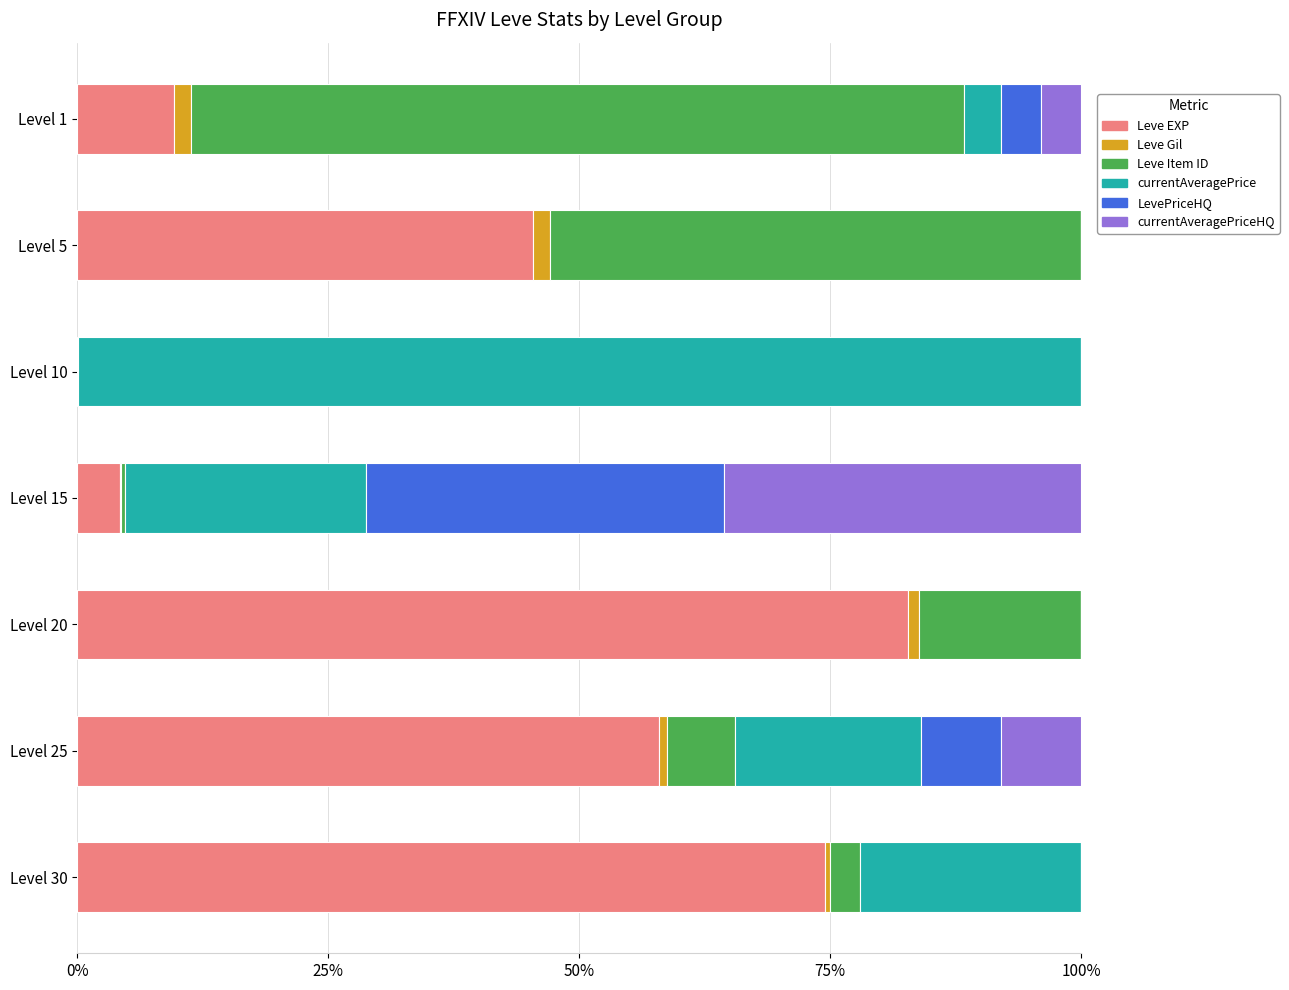

What are all the series names shown in the legend?

Leve EXP, Leve Gil, Leve Item ID, currentAveragePrice, LevePriceHQ, currentAveragePriceHQ